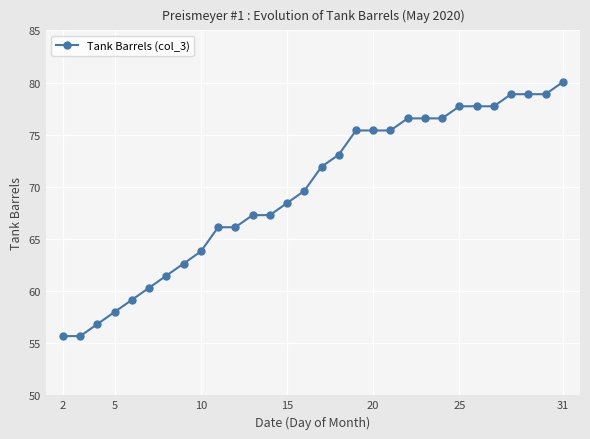

What is the value of the 2nd point from the left?

55.7